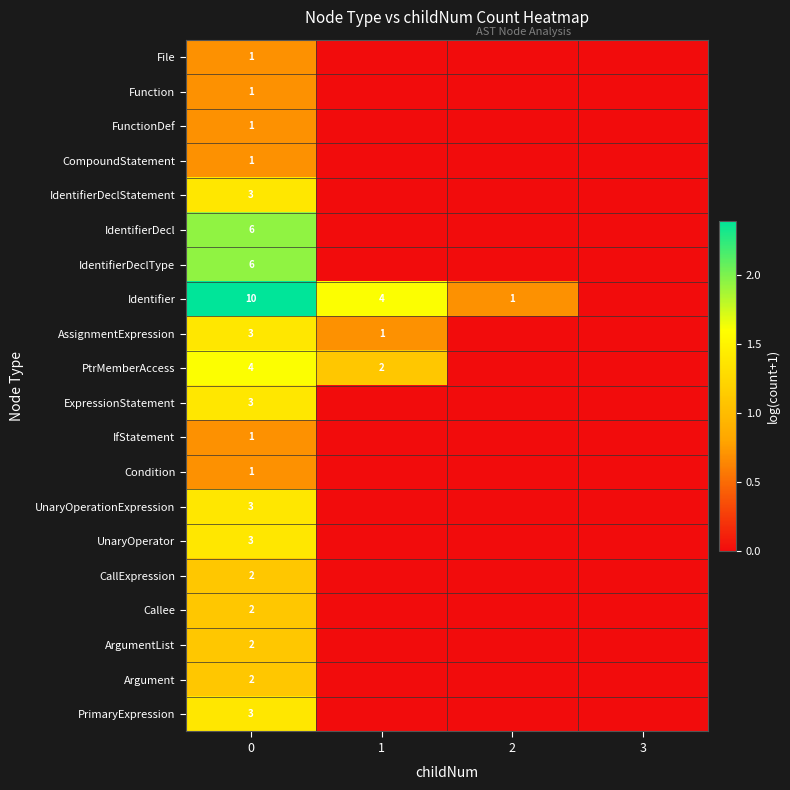

What is the difference between the highest and lowest values at 0?

9